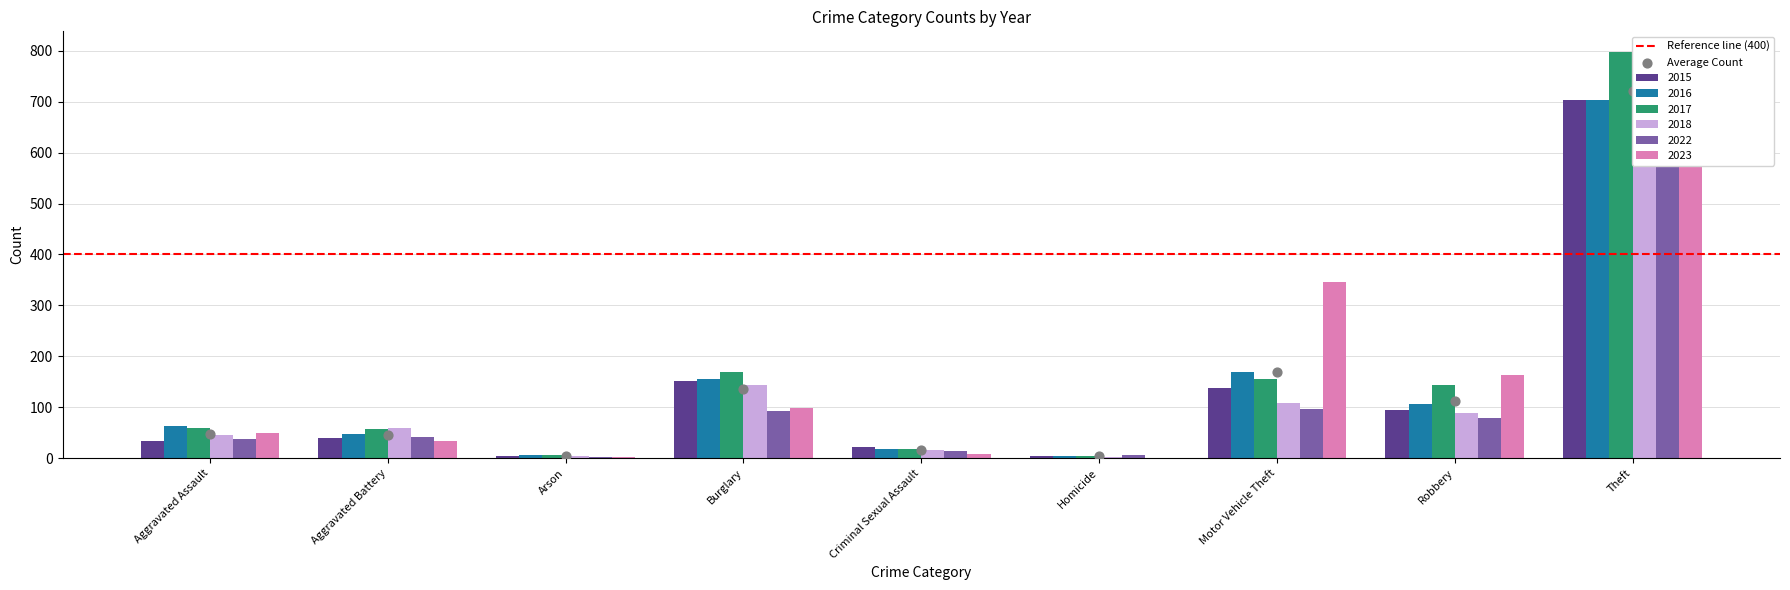

Which series has the largest Y range (max minus min)?

2017